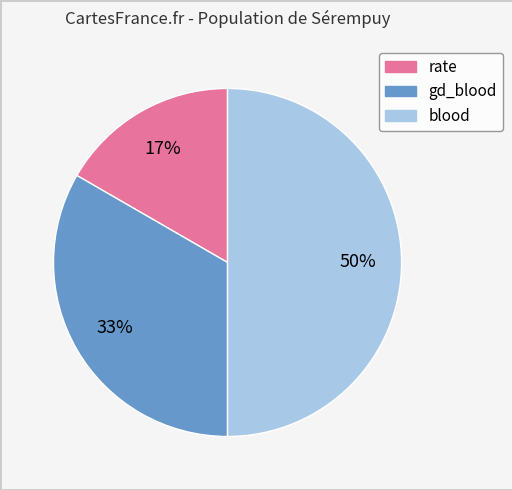

Is rate the majority of the pie?

No